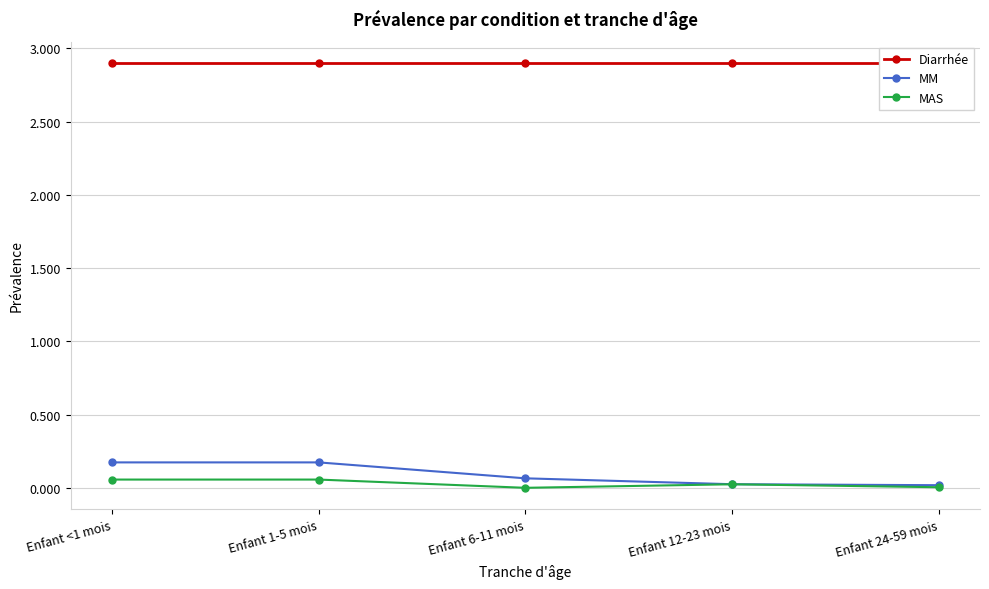

The value of MAS at Enfant 1-5 mois is 0.1. True or false?

False